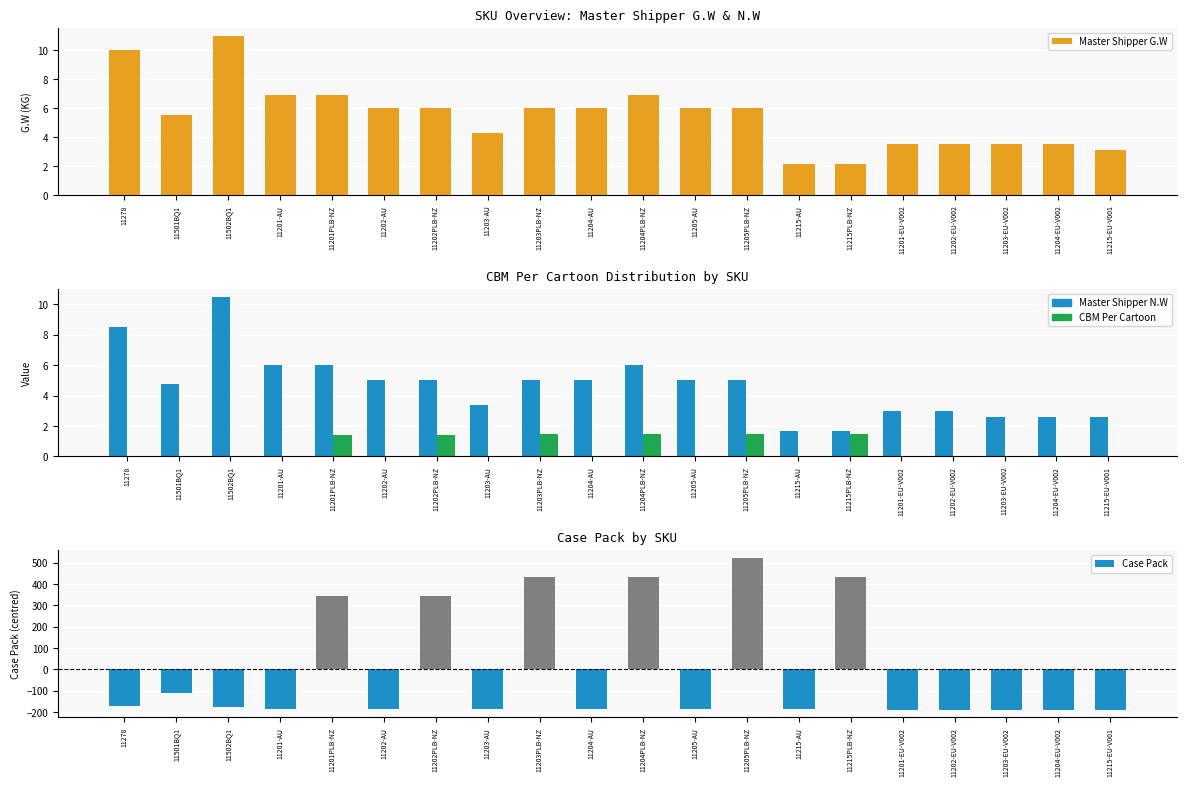

What is the total value across all series at 11215-EU-V001?

-184.4